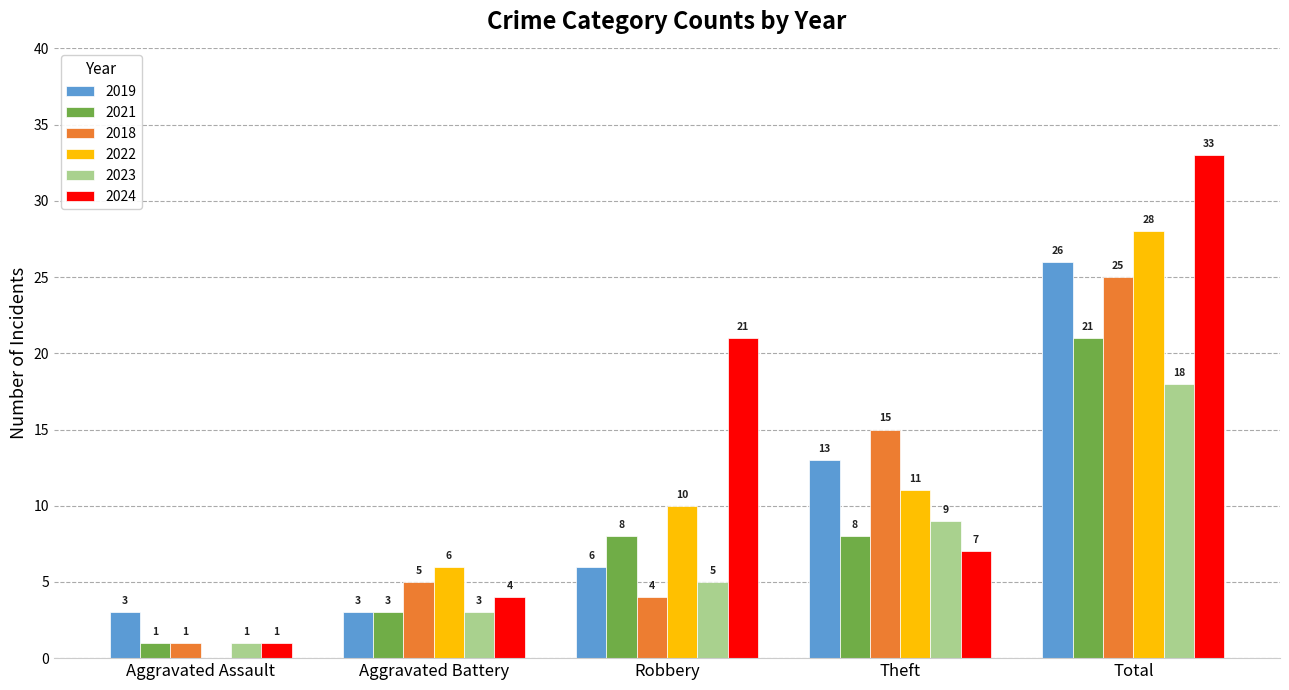

What are all the series names shown in the legend?

2019, 2021, 2018, 2022, 2023, 2024